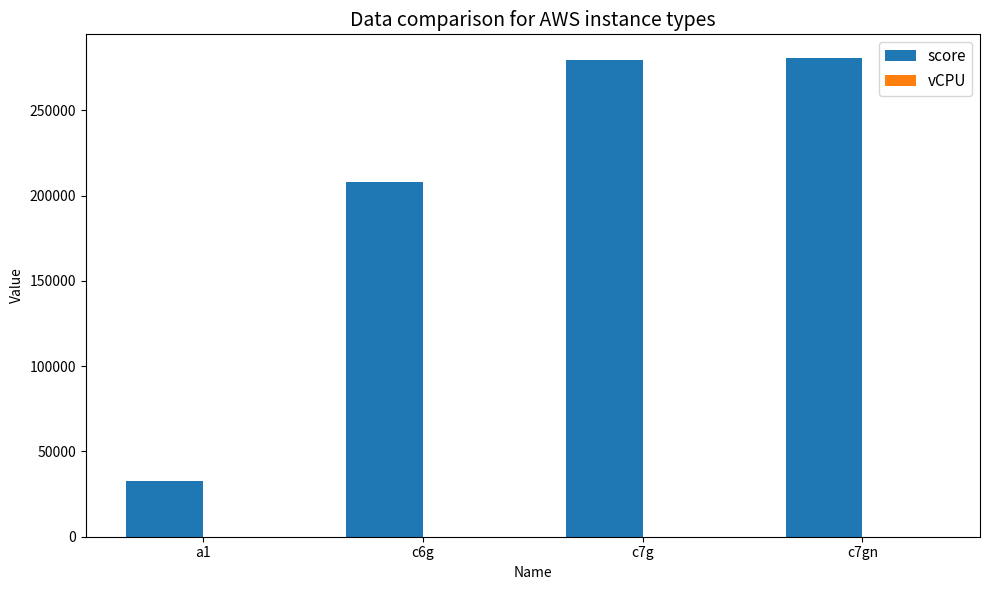

Between a1 and c6g, which series saw the biggest shift?

score